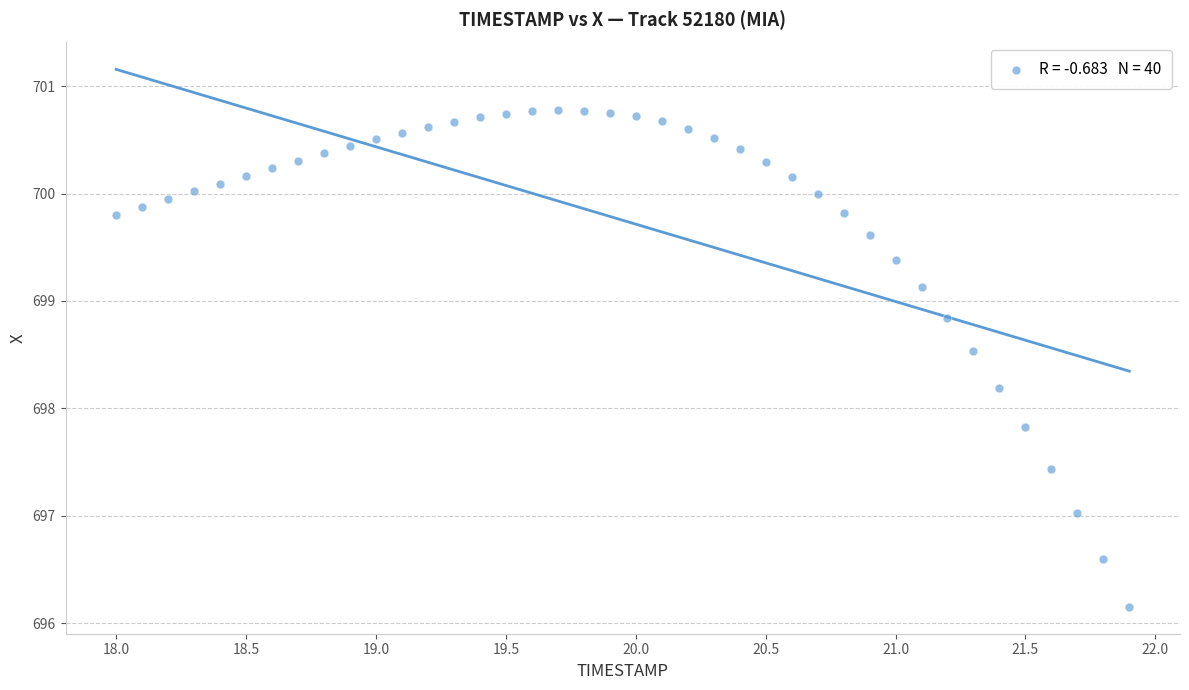

What is the range of Y values (max minus min)?

4.6